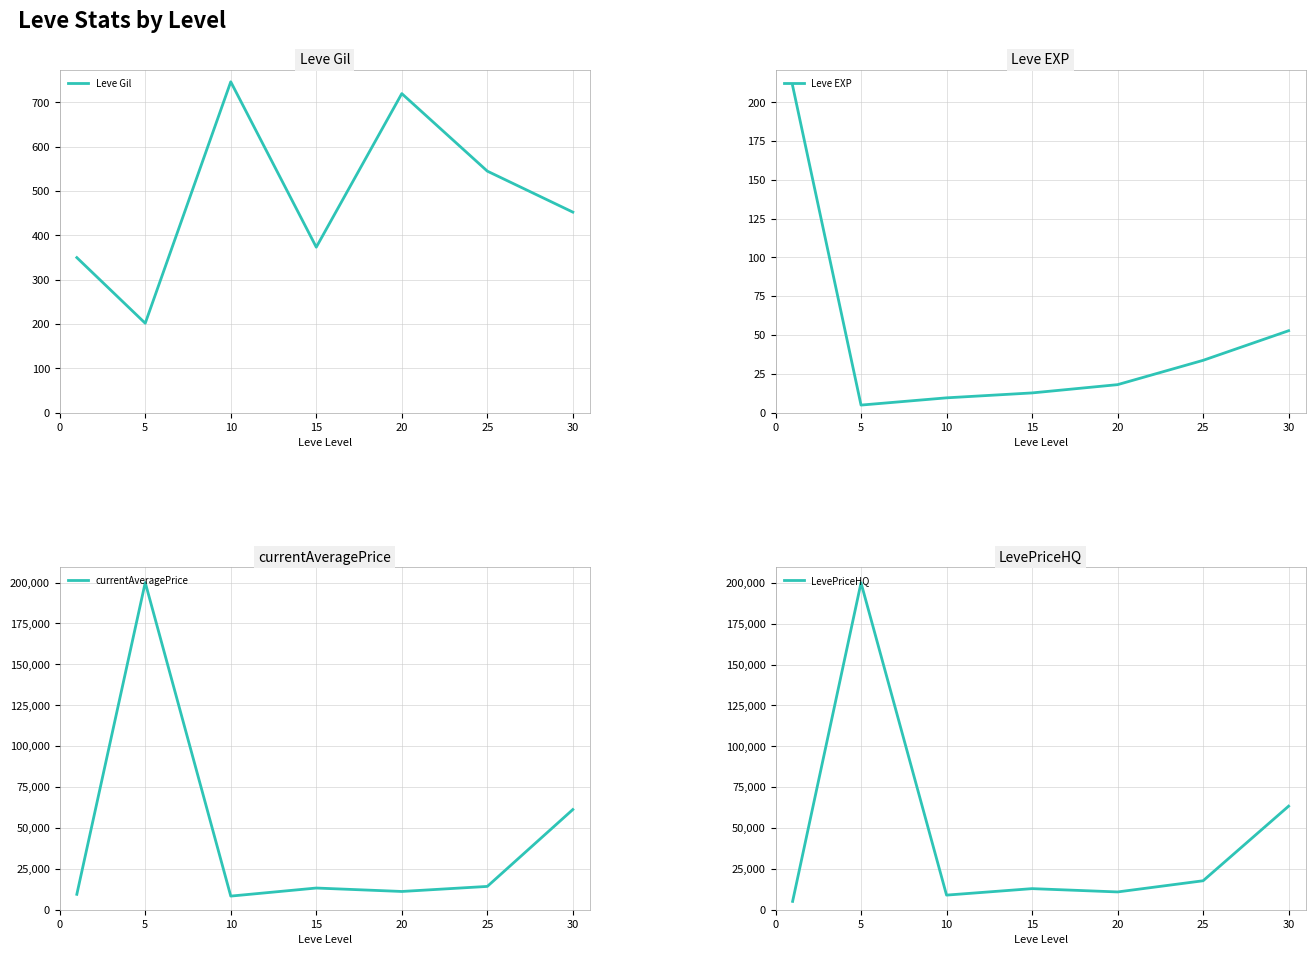

At which category is the sum across all series the highest?

5